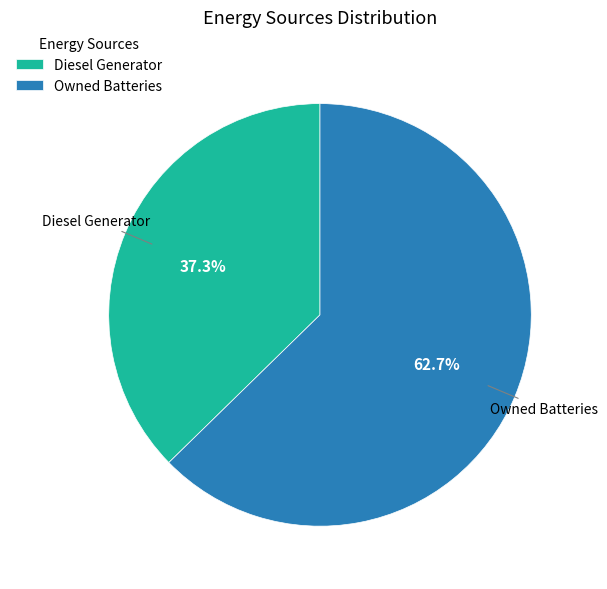

Do Owned Batteries and Diesel Generator together represent more than half of the pie?

Yes